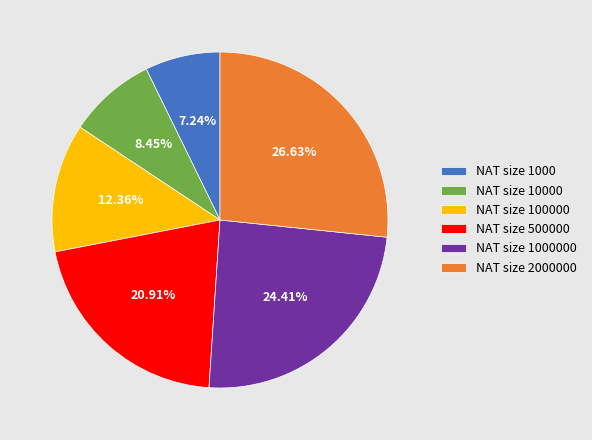

Rank the categories by value from lowest to highest.

NAT size 1000, NAT size 10000, NAT size 100000, NAT size 500000, NAT size 1000000, NAT size 2000000